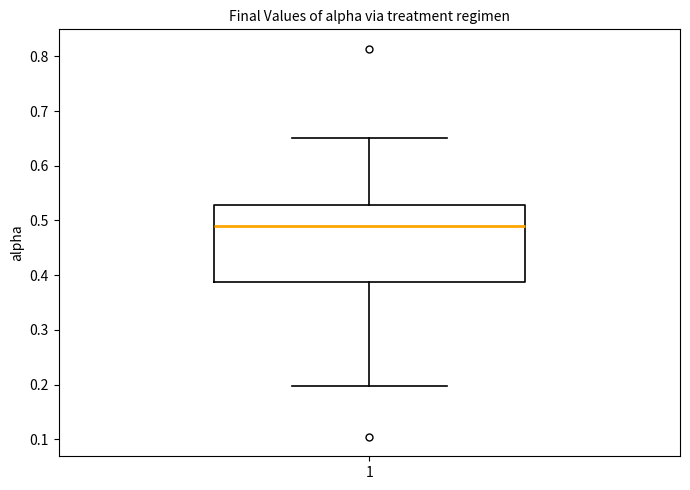

Transcribe this box plot: give where the median line is, the range the box spans, and where the two whiskers end, as read against the y-axis. The values are not printed on the chart, so give them approximately, as read against the axis.

median 0.49, box 0.39 to 0.53, whiskers 0.20 to 0.65